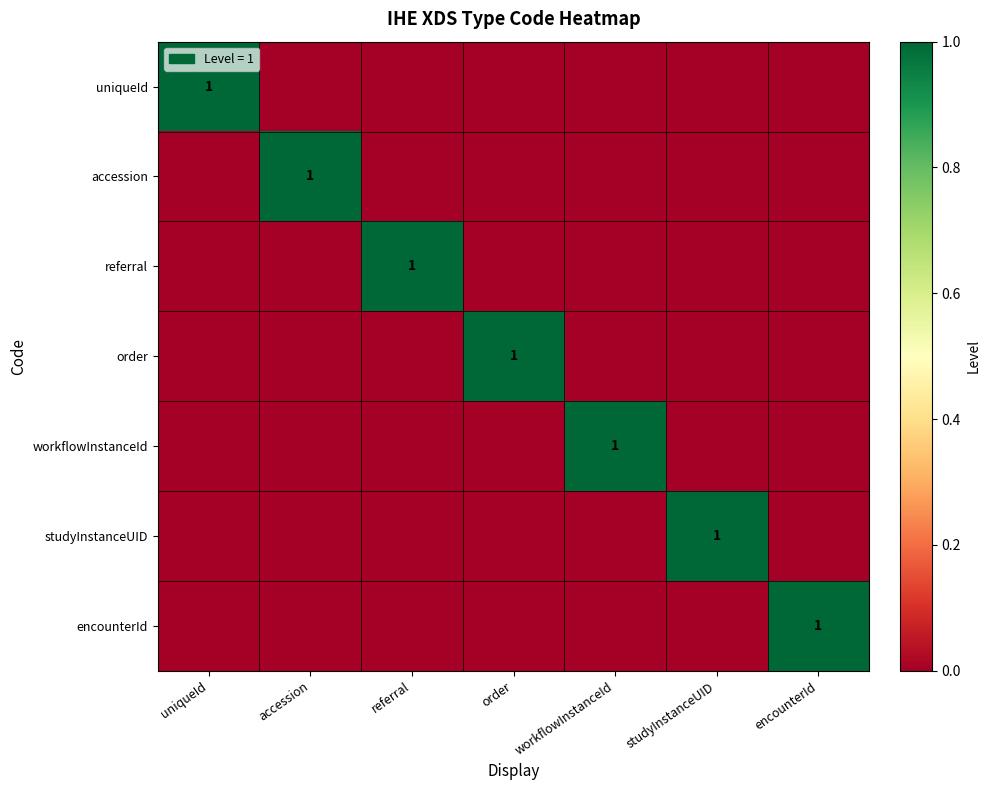

At which category is the sum across all series the highest?

uniqueId